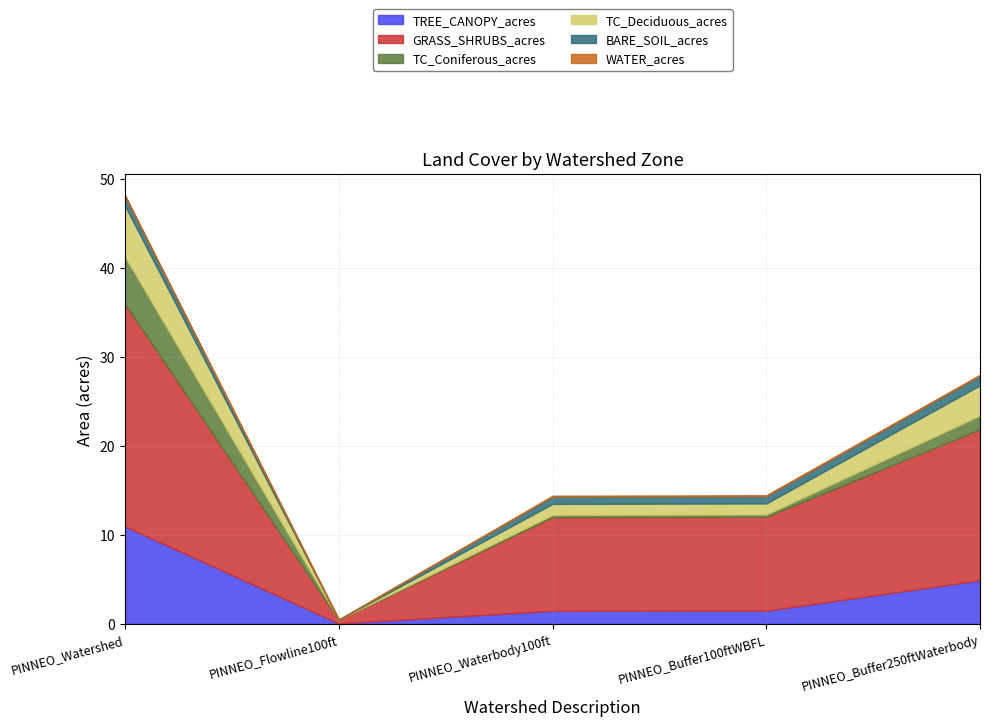

How many data points does each series have?

5